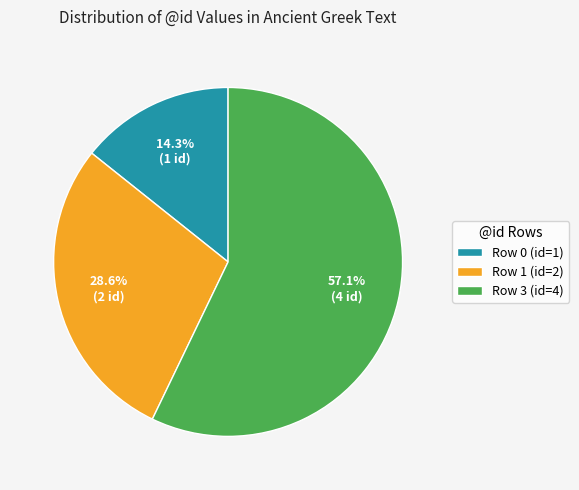

What is the largest slice in the pie chart?

Row 3 (id=4)